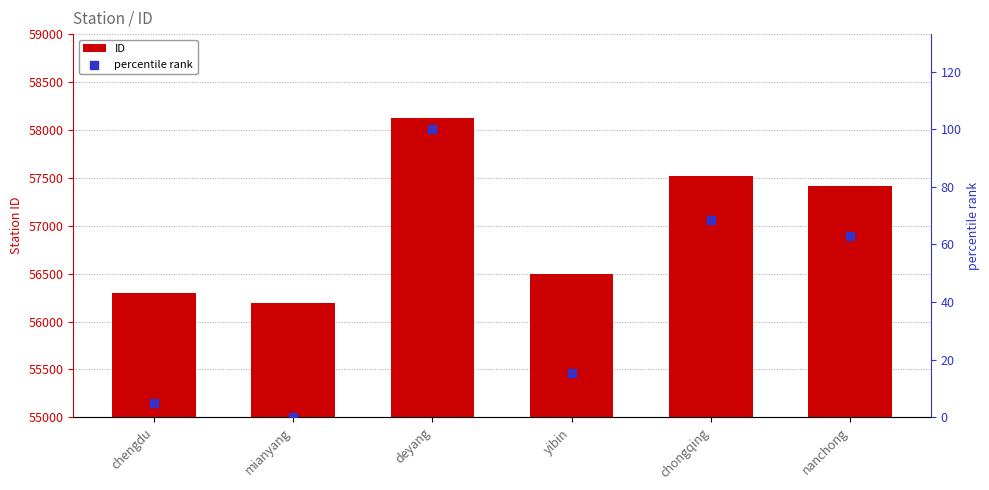

Which series has the widest spread of Y values?

ID